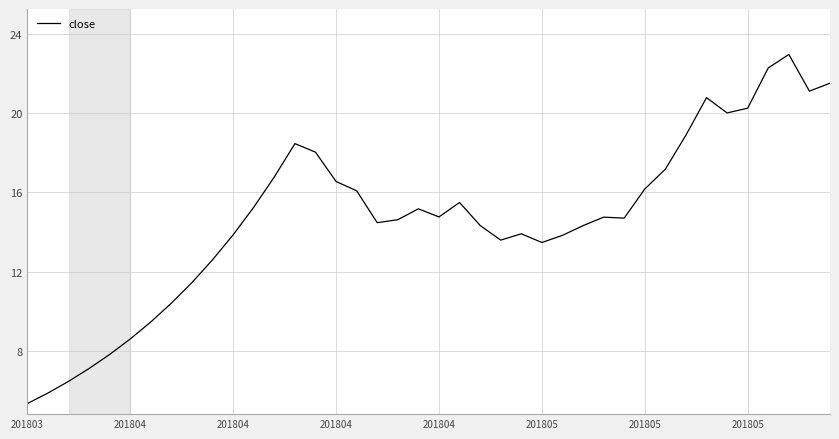

What is the difference between the maximum and minimum values?

17.6